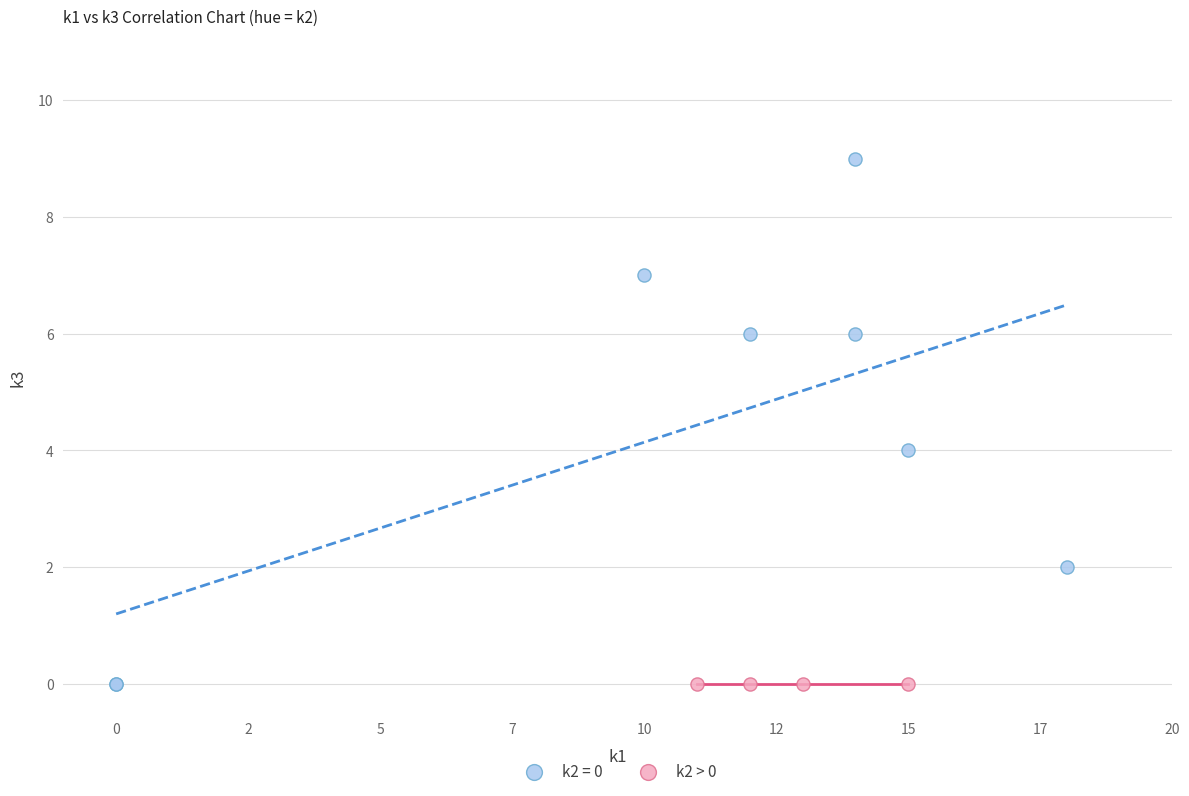

Which series reaches the maximum Y coordinate?

k2 = 0